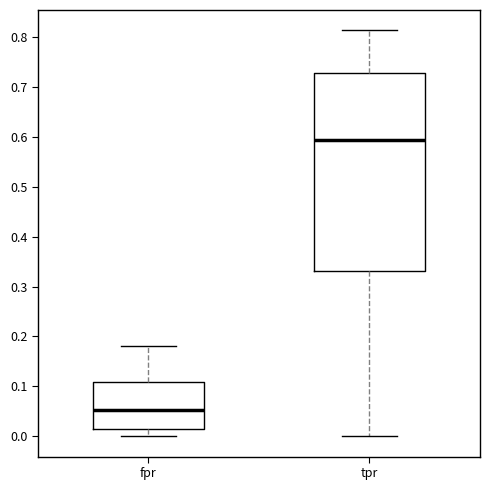

Comparing the boxes themselves (not the whiskers), which one is the tallest?

tpr